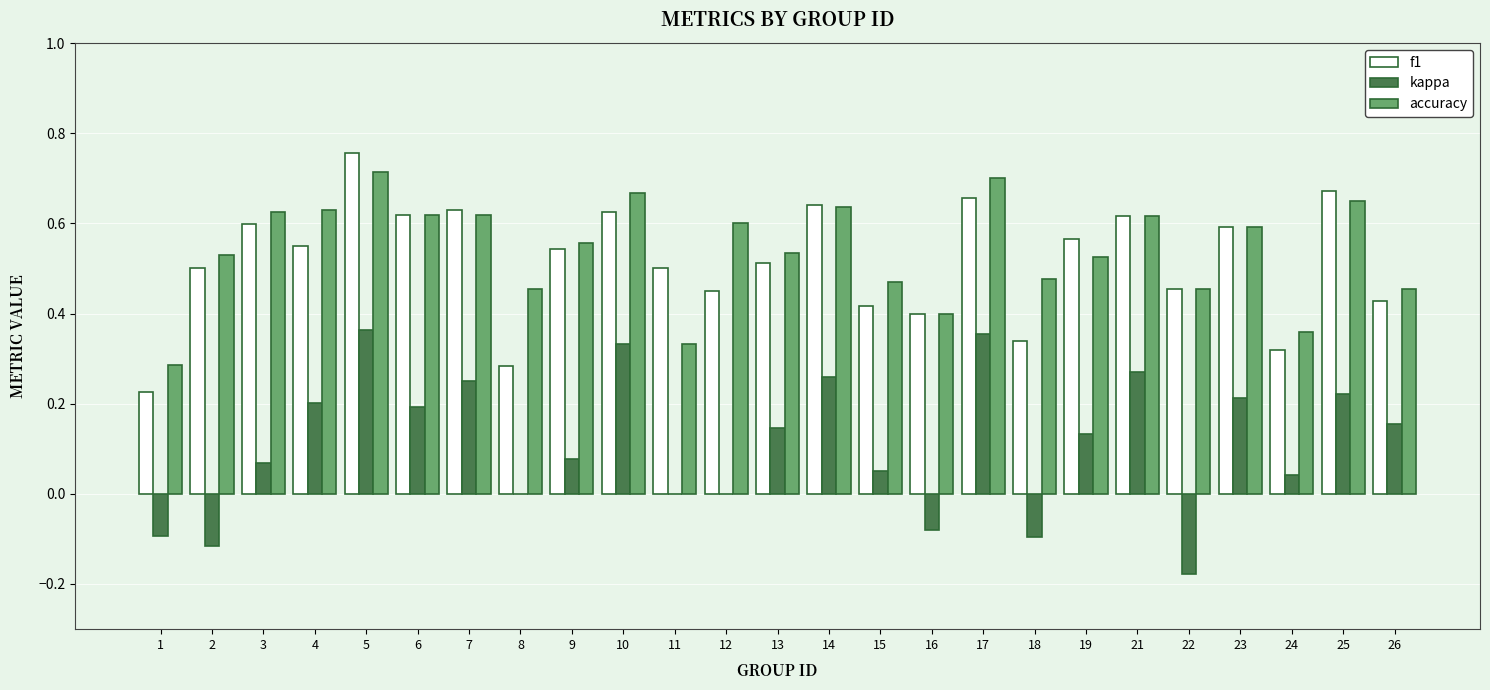

Where is f1 nearest to the value 0?

1